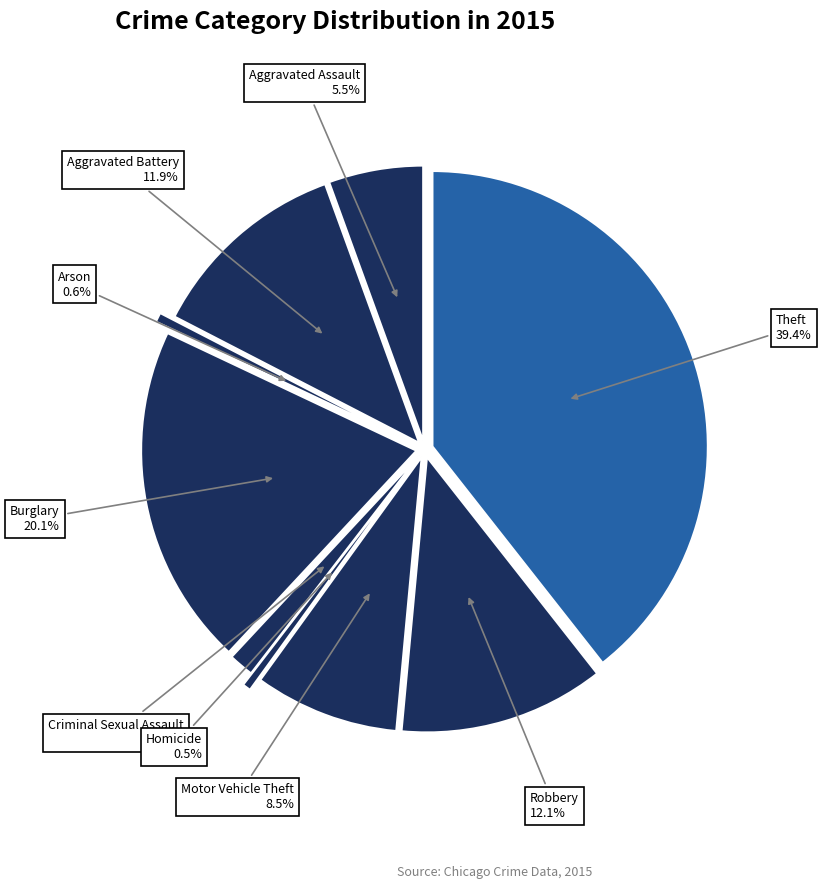

Which slice is the smallest?

Homicide